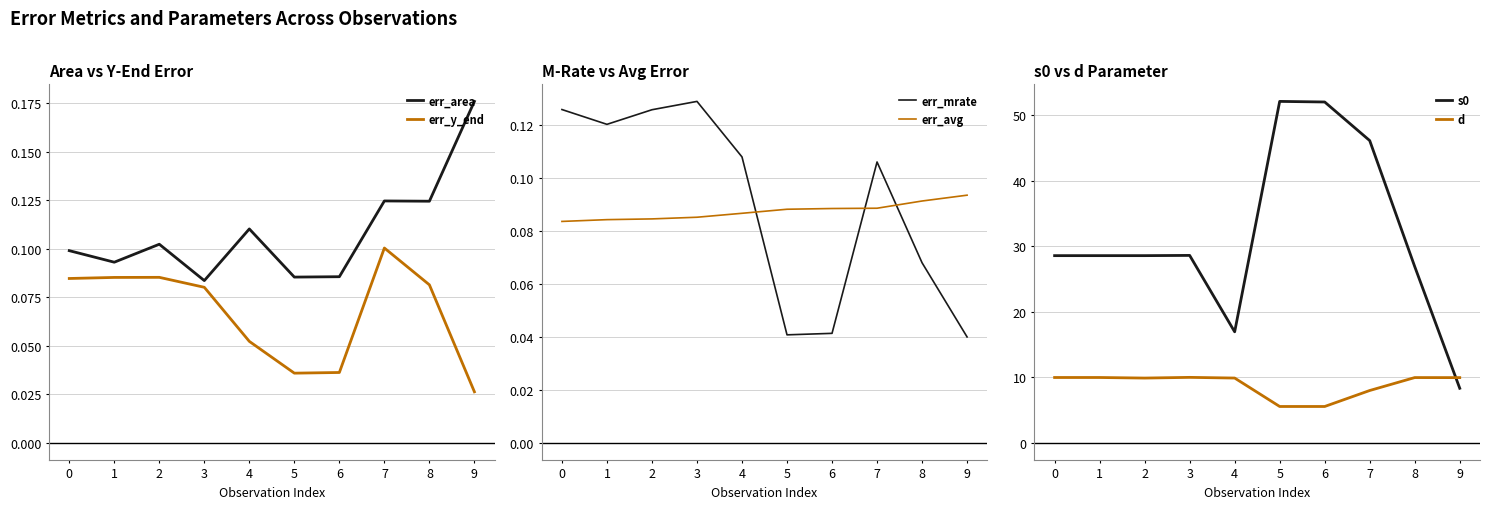

At which category is the sum across all series the highest?

5